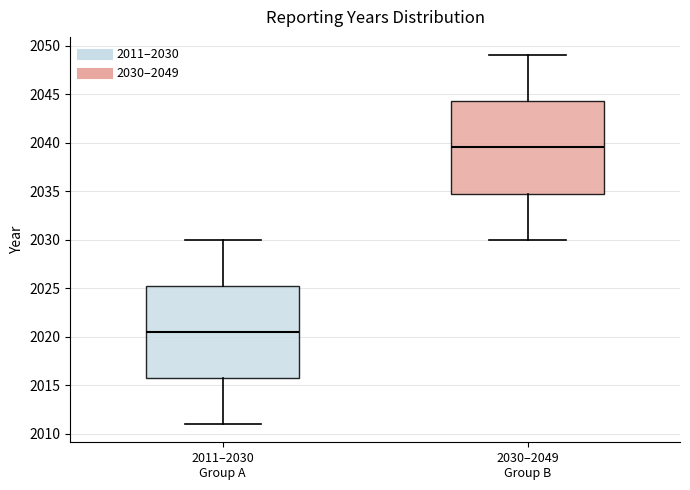

Reading left to right, read every box against the y-axis: the position of its median line, the range the box covers, and the ends of its whiskers. The values are not printed on the chart, so give them approximately, as read against the axis.

2011–2030 Group A: median 2020.5, box 2016.0 to 2025.5, whiskers 2011.0 to 2030.0
2030–2049 Group B: median 2039.5, box 2035.0 to 2044.5, whiskers 2030.0 to 2049.0